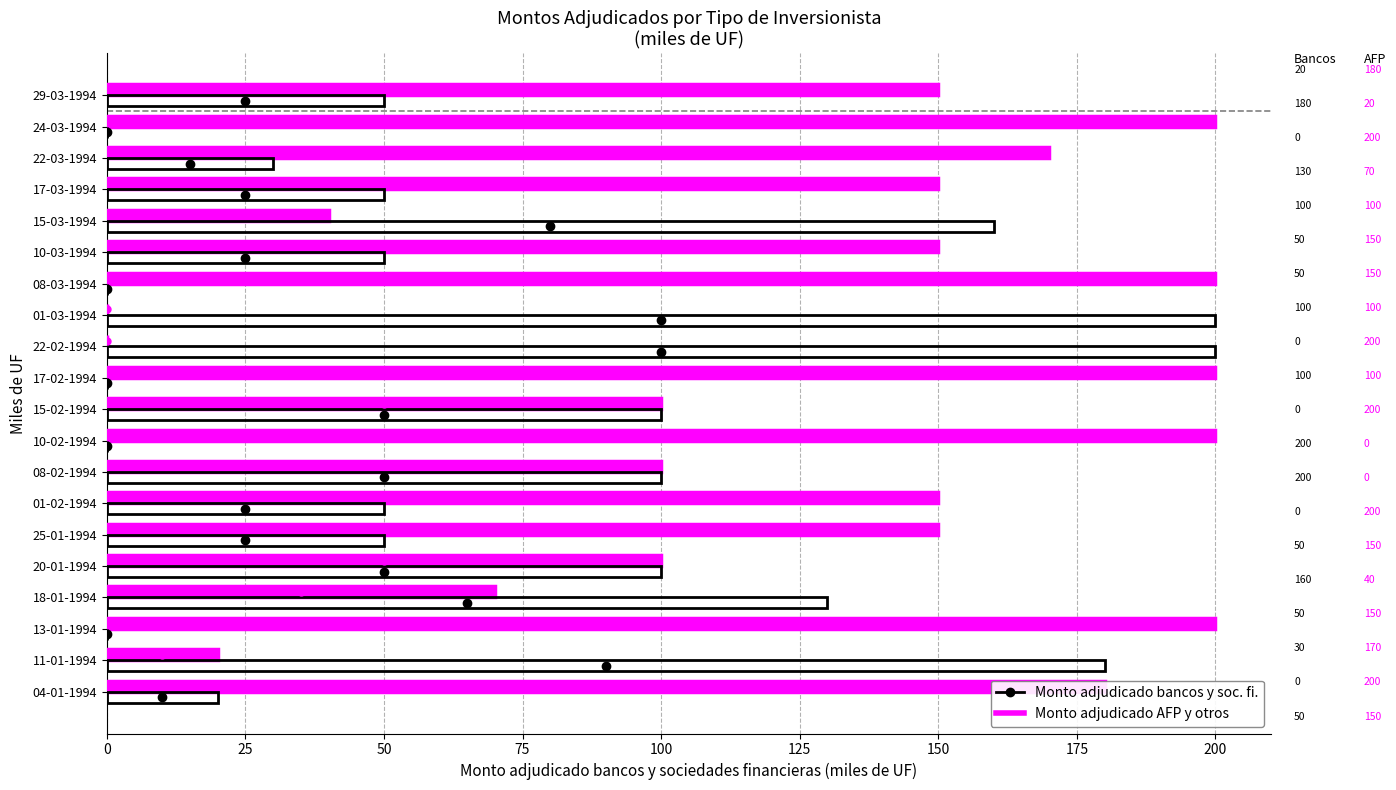

What is the maximum value shown in the chart?

200